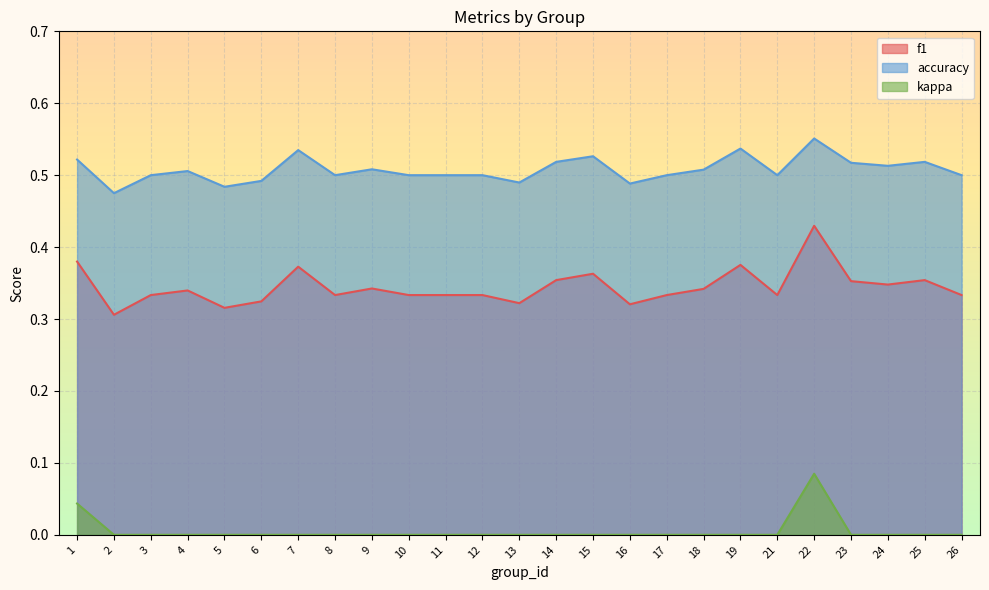

True or false: accuracy has a value of 0.5 at 24.

True